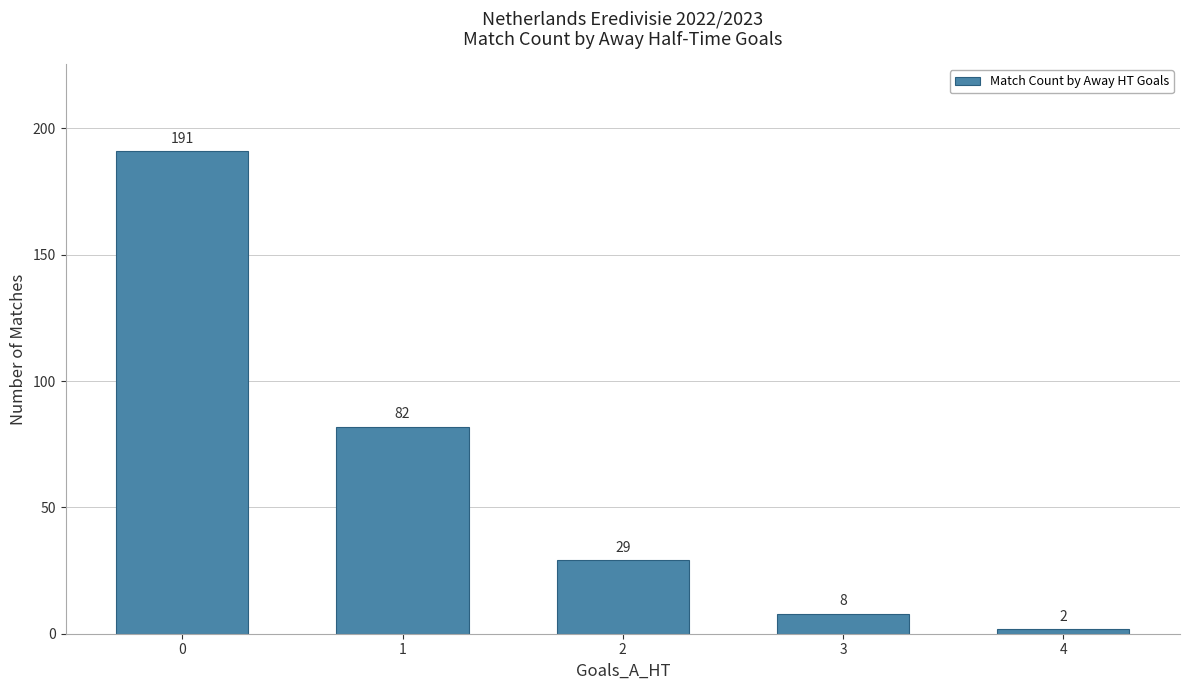

True or false: the data shows 8 at 3.

True